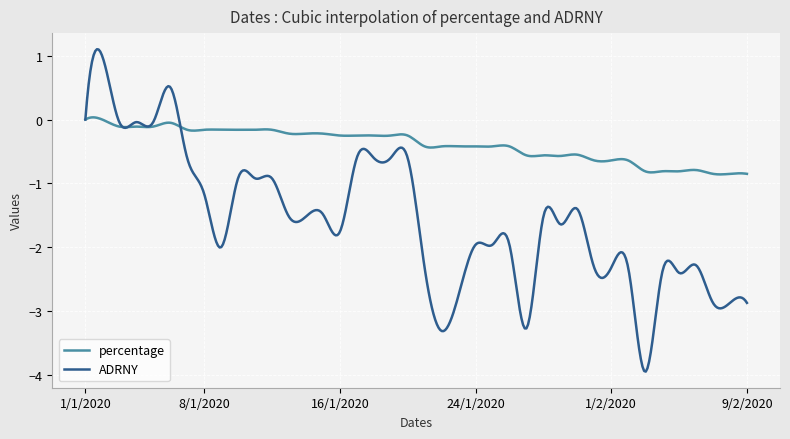

What are all the series names shown in the legend?

percentage, ADRNY